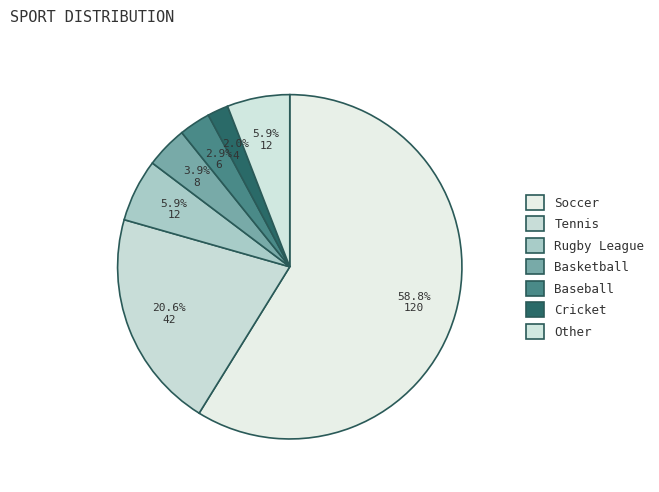

What percentage is the Other slice, to the nearest percent?

6%